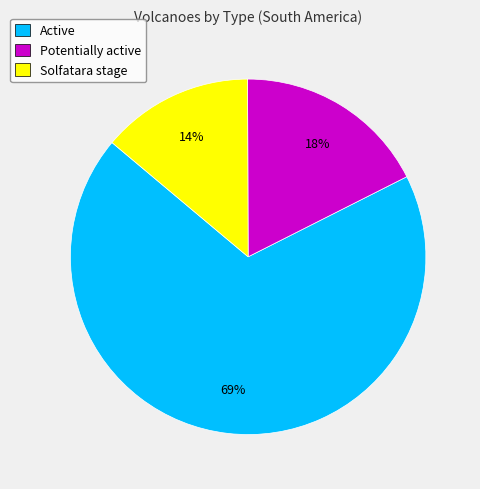

Which category accounts for the majority?

Active